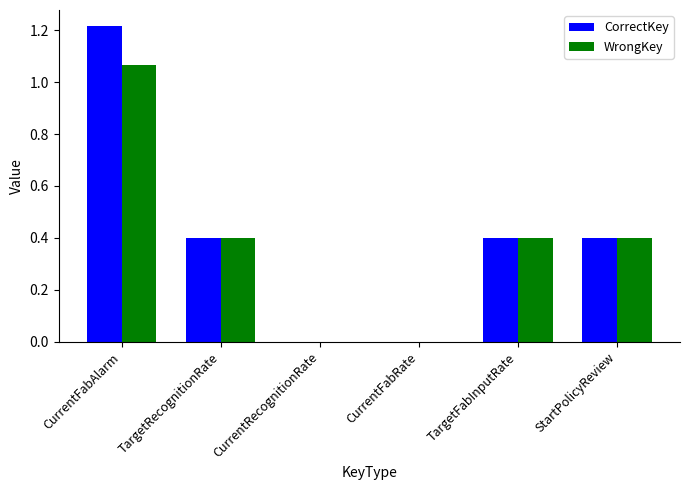

What is the sum of all CorrectKey values?

2.4